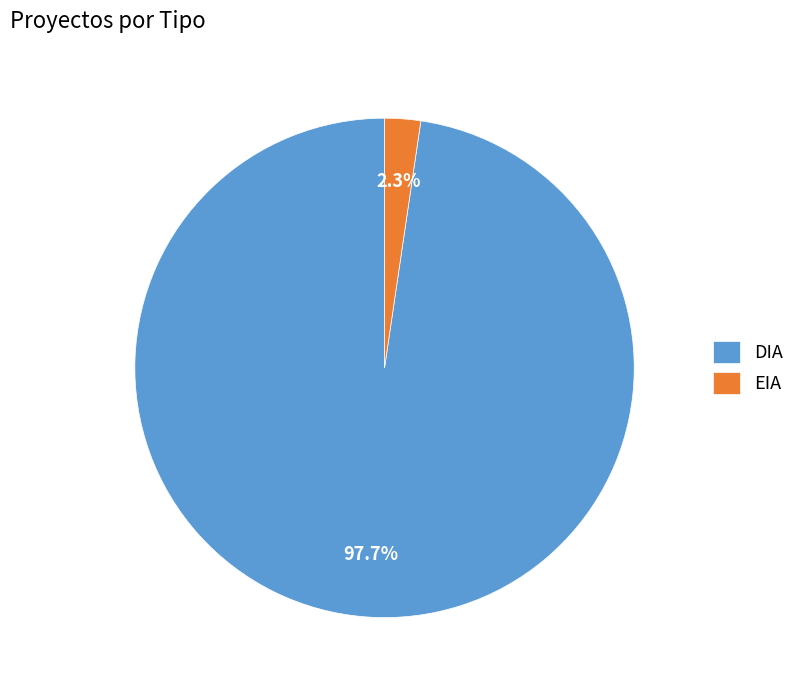

Is there any slice that represents more than half of the pie?

Yes